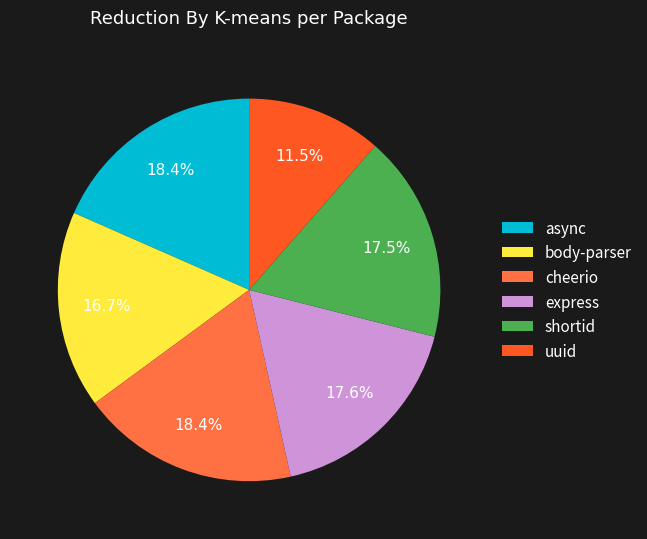

What is the ratio of the value at async to the value at cheerio?

1.0